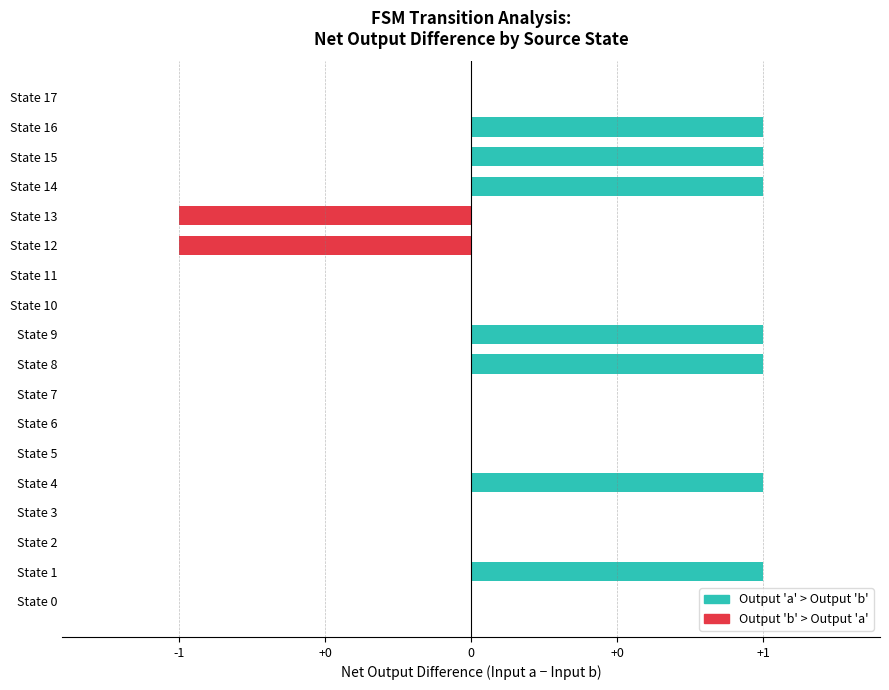

Are the bars horizontal?

Yes